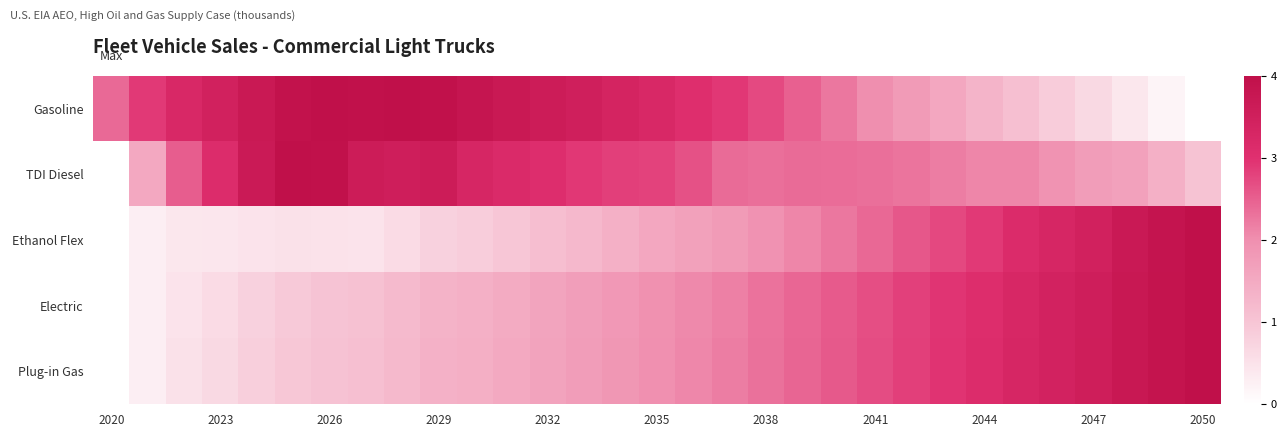

Reading left to right, what are all the values shown in this chart?

Gasoline: 0.6	0.7	0.8	0.9	0.9	1.0	1.0	1.0	1.0	1.0	1.0	0.9	0.9	0.9	0.8	0.8	0.8	0.7	0.7	0.6	0.6	0.5	0.4	0.4	0.3	0.3	0.2	0.2	0.1	0.0	0.0
TDI Diesel: 0.0	0.4	0.6	0.8	0.9	1.0	1.0	0.9	0.9	0.9	0.8	0.8	0.8	0.7	0.7	0.7	0.7	0.6	0.6	0.6	0.6	0.6	0.6	0.5	0.5	0.5	0.5	0.4	0.4	0.4	0.3
Ethanol Flex: 0.0	0.1	0.1	0.1	0.1	0.1	0.1	0.1	0.2	0.2	0.2	0.2	0.3	0.3	0.3	0.4	0.4	0.4	0.5	0.5	0.6	0.6	0.6	0.7	0.7	0.8	0.8	0.9	0.9	1.0	1.0
Electric: 0.0	0.1	0.1	0.2	0.2	0.2	0.3	0.3	0.3	0.3	0.3	0.4	0.4	0.4	0.5	0.5	0.5	0.5	0.6	0.6	0.6	0.7	0.7	0.7	0.8	0.8	0.9	0.9	0.9	1.0	1.0
Plug-in Gas: 0.0	0.1	0.1	0.2	0.2	0.2	0.3	0.3	0.3	0.3	0.4	0.4	0.4	0.4	0.5	0.5	0.5	0.5	0.6	0.6	0.6	0.7	0.7	0.7	0.8	0.8	0.9	0.9	0.9	1.0	1.0